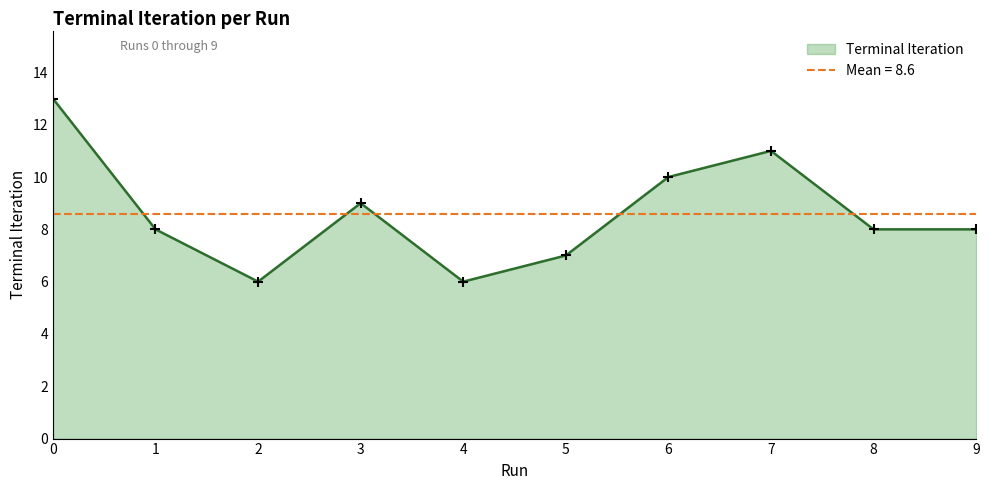

Approximately how many times larger is the value at 3 compared to 0?

0.7